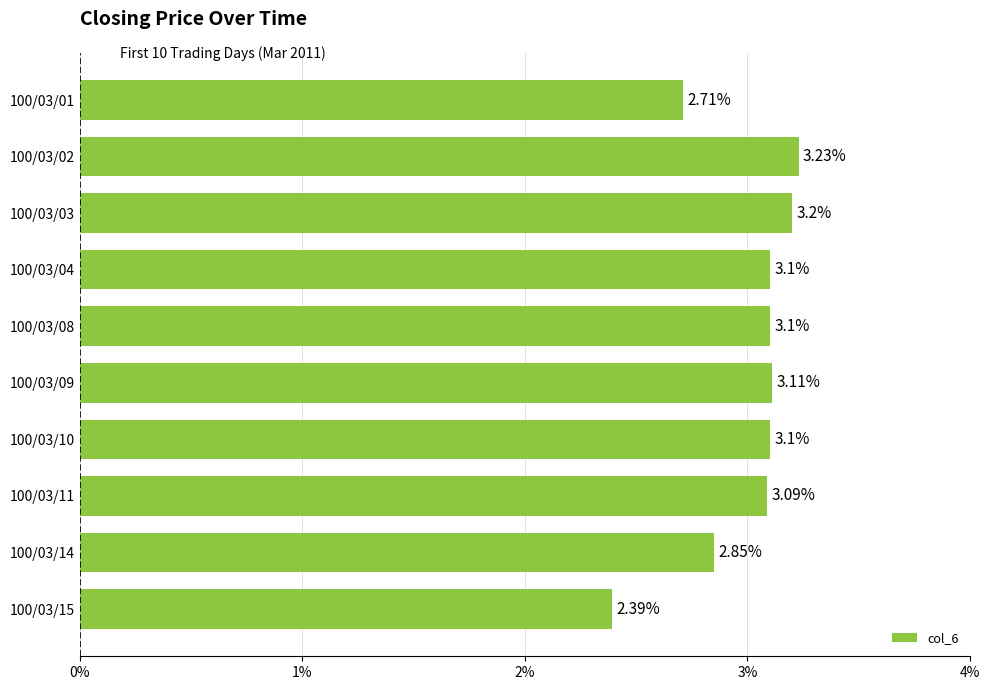

Does the chart contain stacked bars?

No